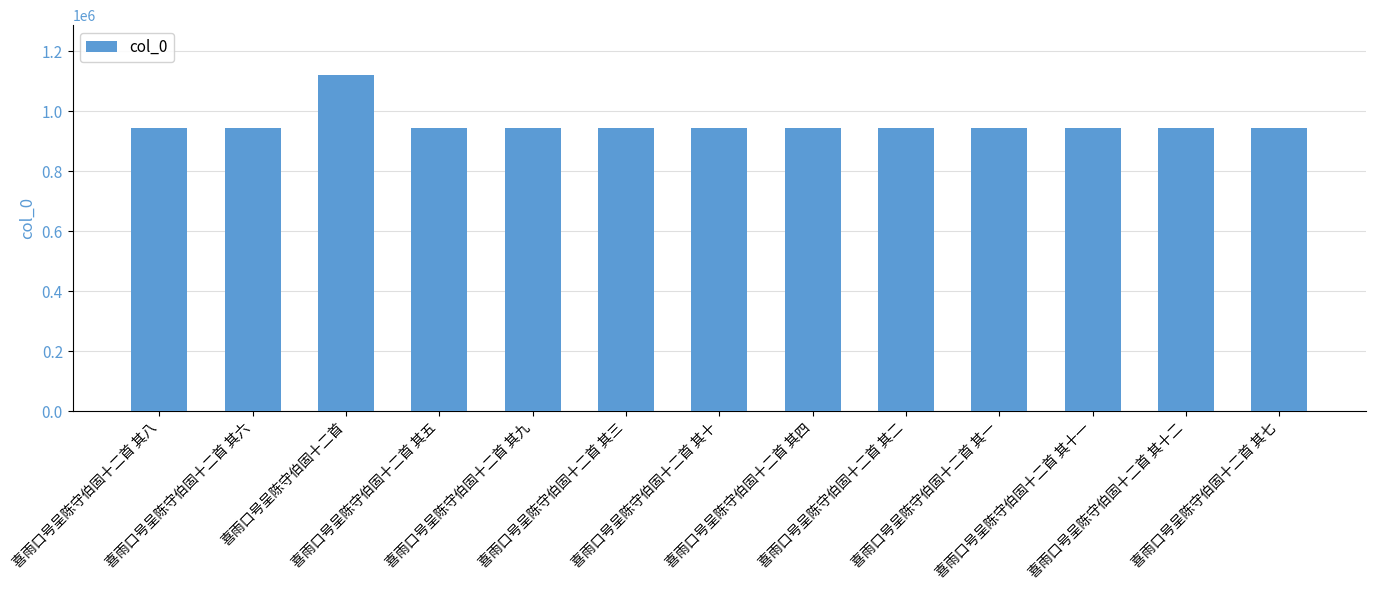

True or false: the data shows 942754 at 喜雨口号呈陈守伯固十二首 其三.

True